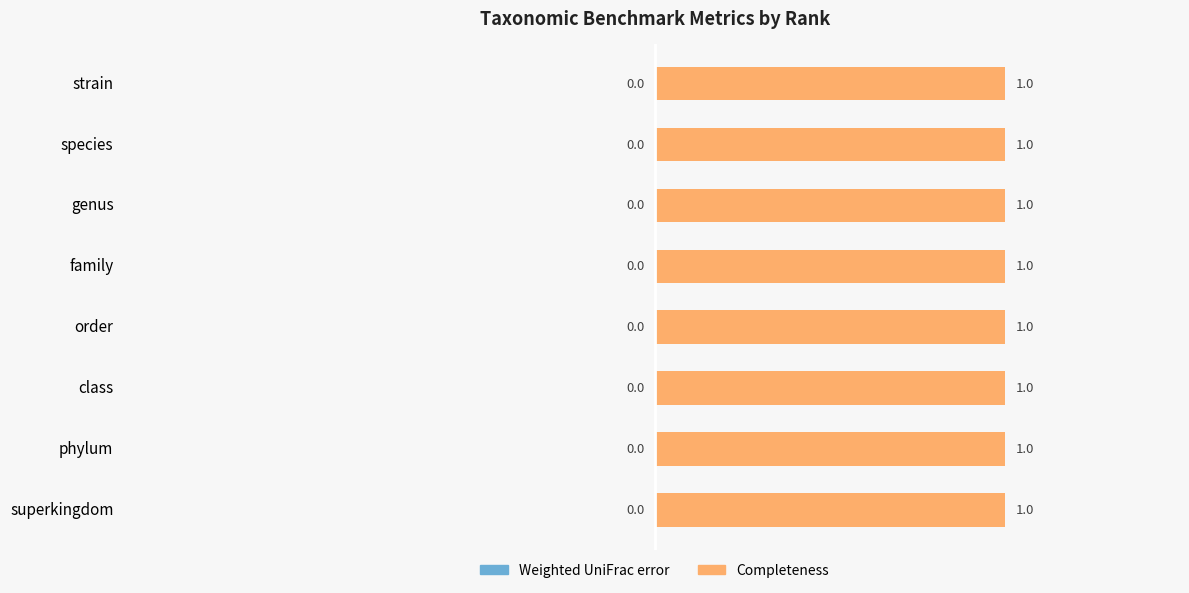

What is the sum of all Completeness values?

8